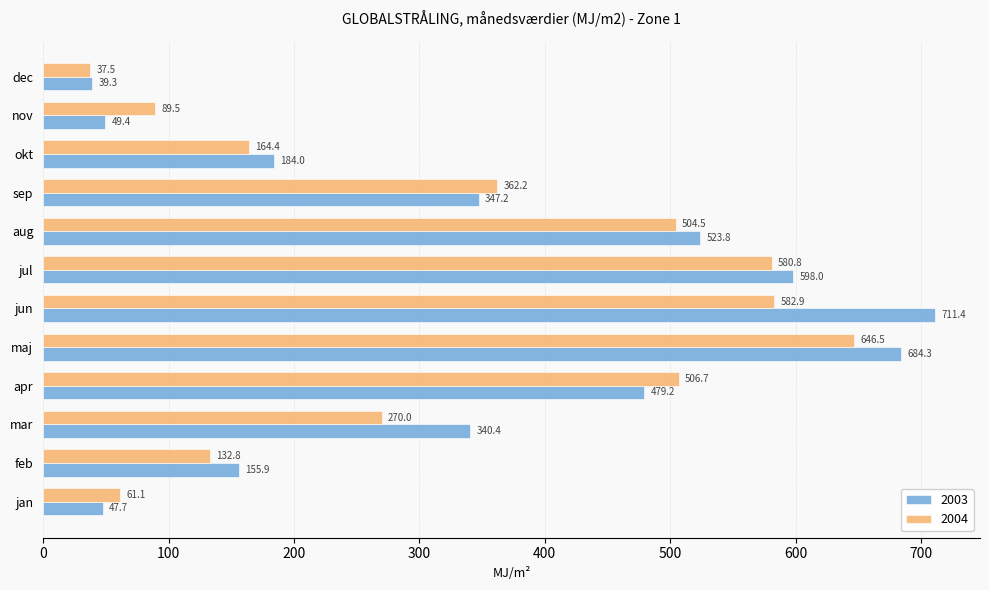

List the series in order of their peak value, lowest first.

2004, 2003